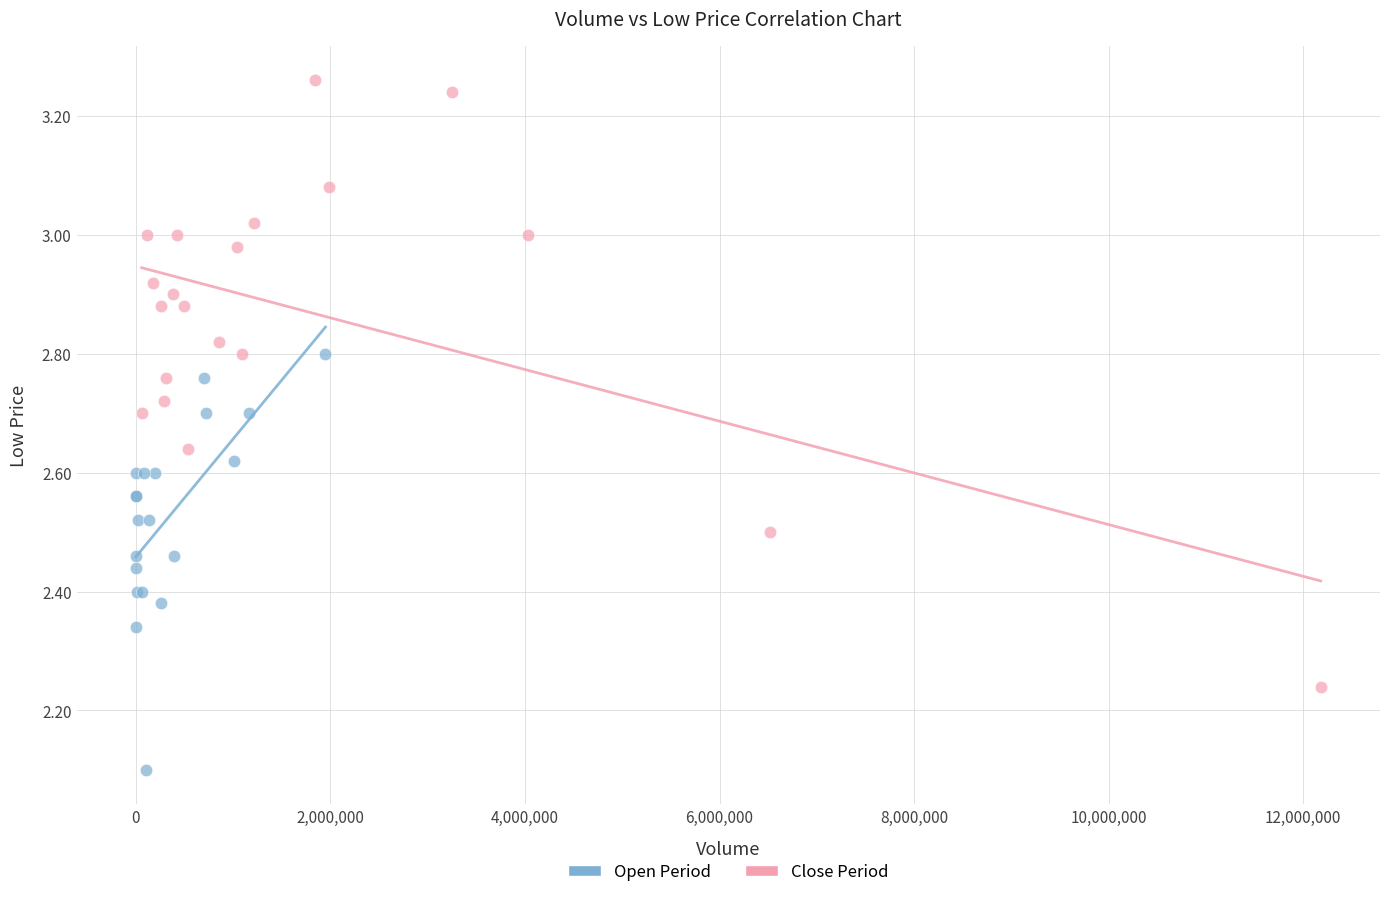

Which series contains the highest Y value?

Close Period